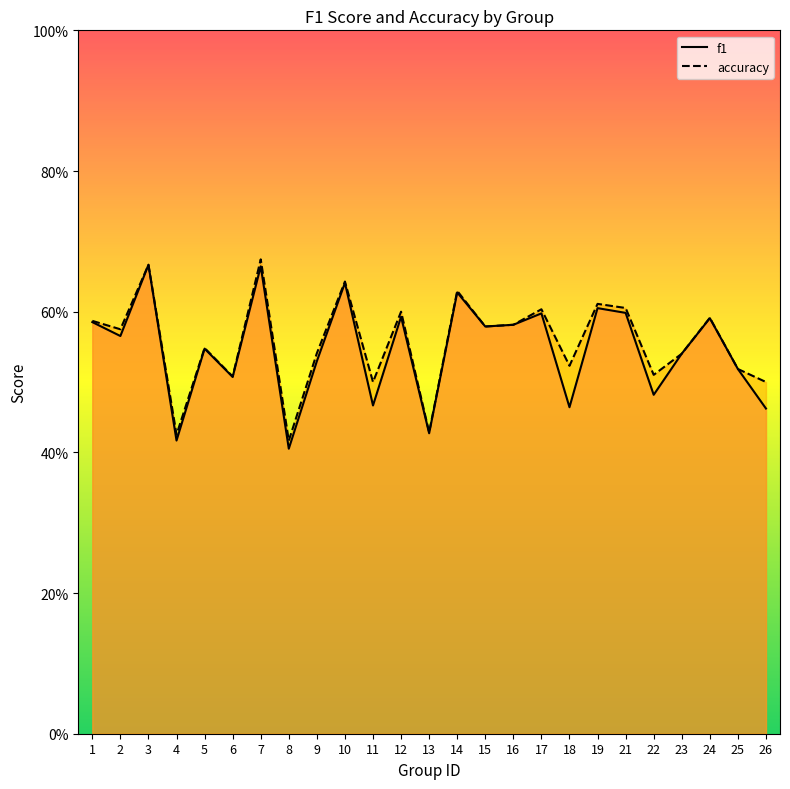

The value of accuracy at 10 is 0.6. True or false?

True